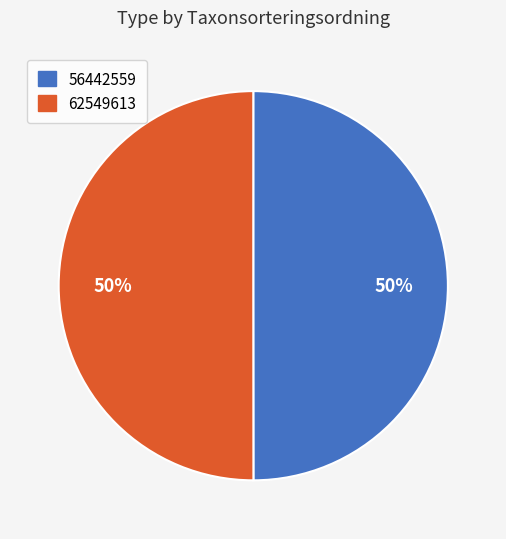

Is it true that 62549613 is 50% of the pie?

True